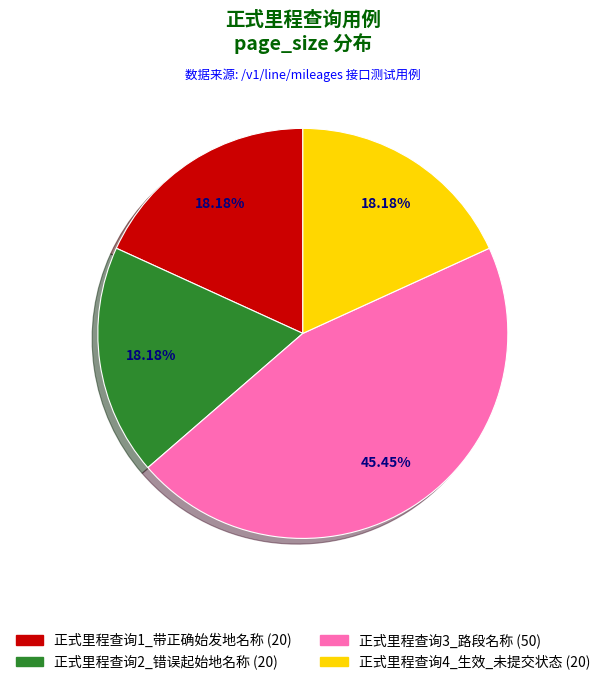

Is there any slice that represents more than half of the pie?

No